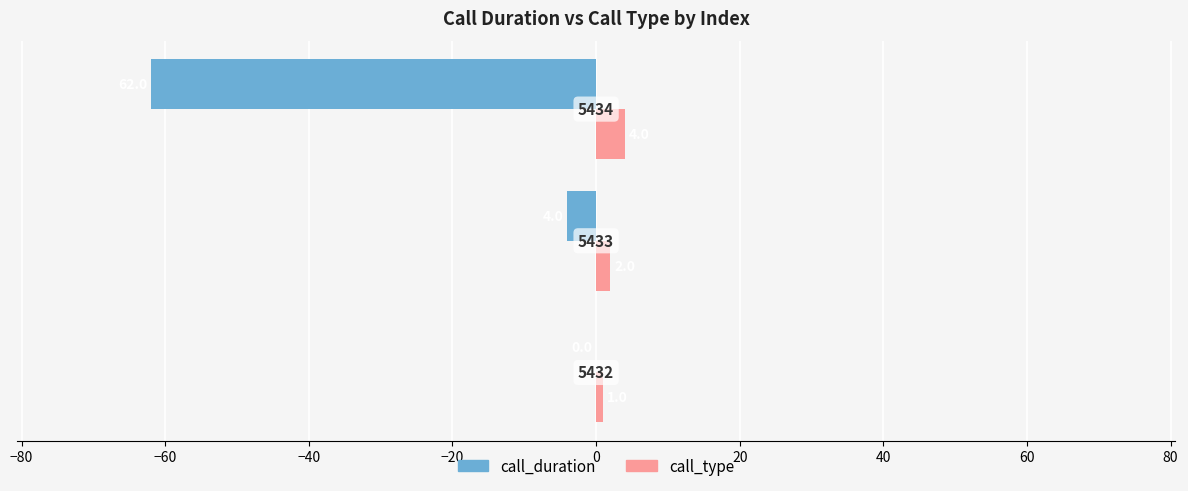

Which series has the largest total across all categories?

call_type